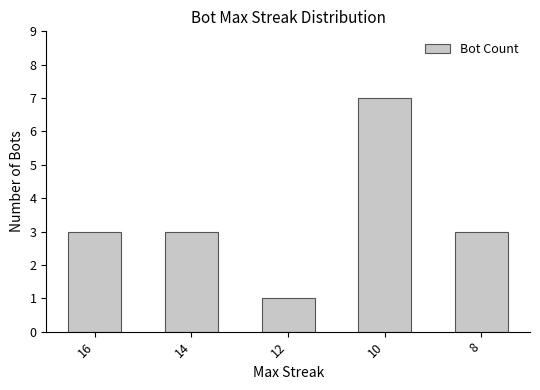

Is it true that the value at 16 is 3?

True